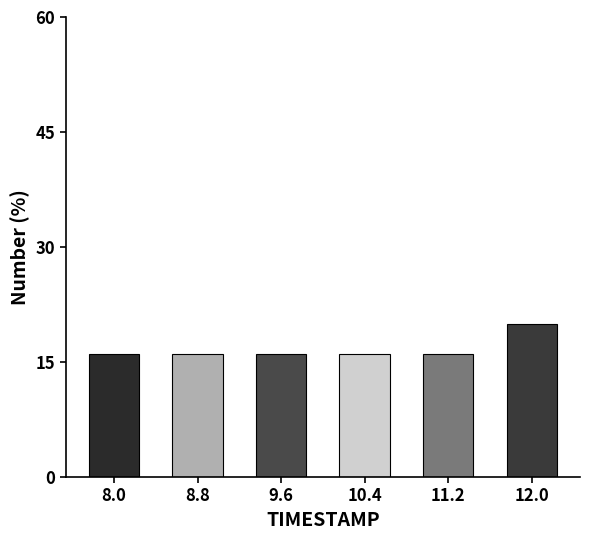

Reading left to right, transcribe all the data shown in this chart.

16	16	16	16	16	20